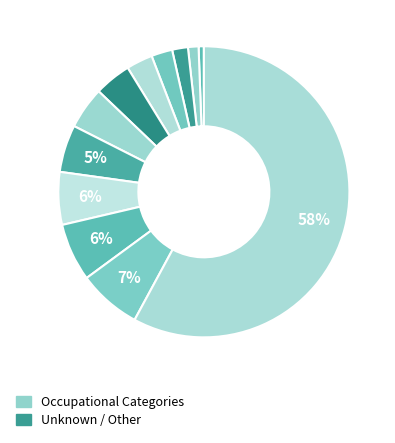

Is there any slice that represents more than half of the pie?

Yes